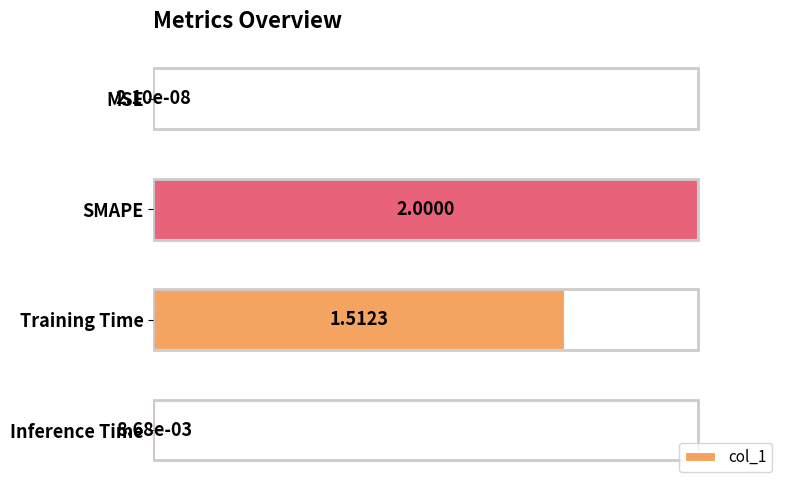

What is the sum of all values?

1.8